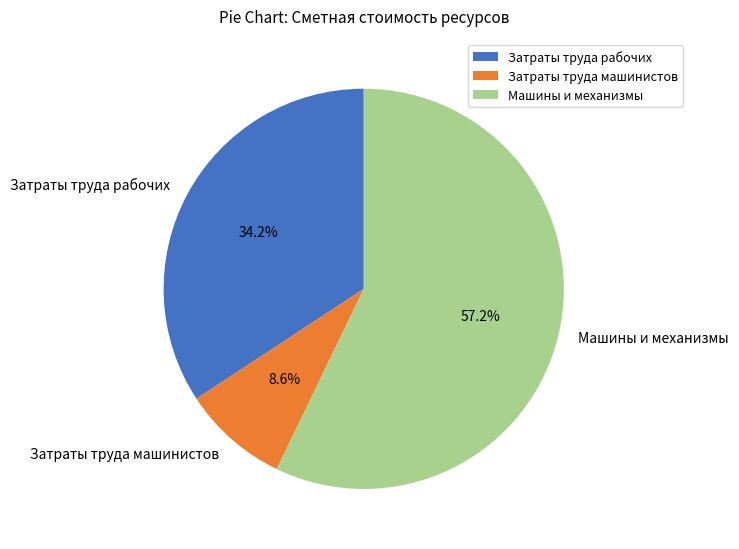

Is there a majority slice in this chart?

Yes